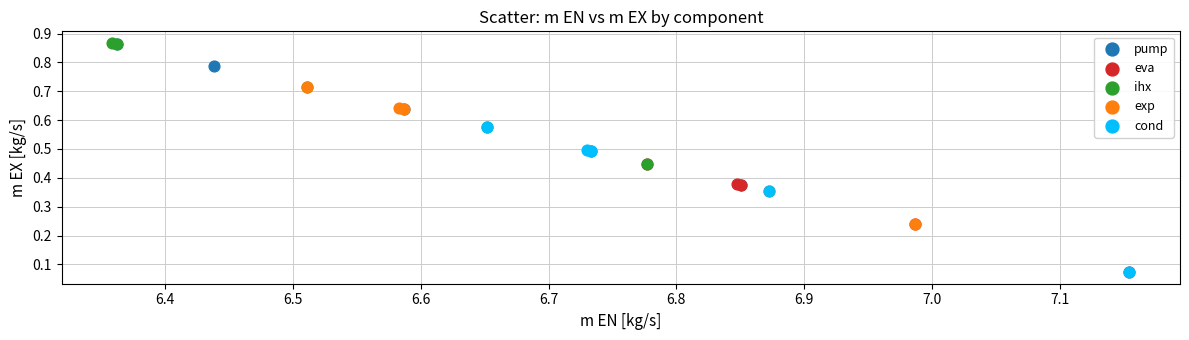

What are all the series names shown in the legend?

pump, eva, ihx, exp, cond